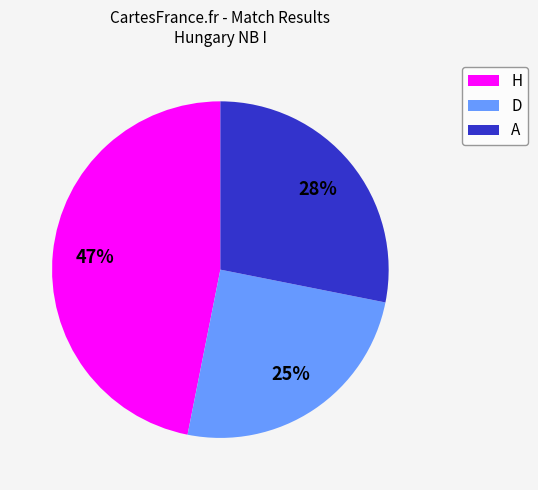

What is the smallest slice in the pie chart?

D